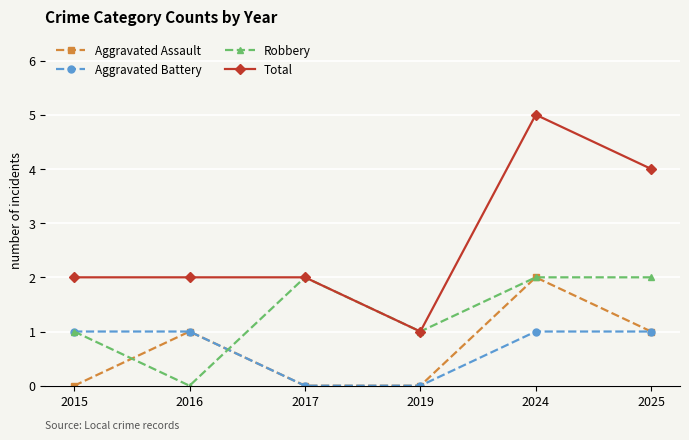

What is the sum of all Aggravated Assault values?

4